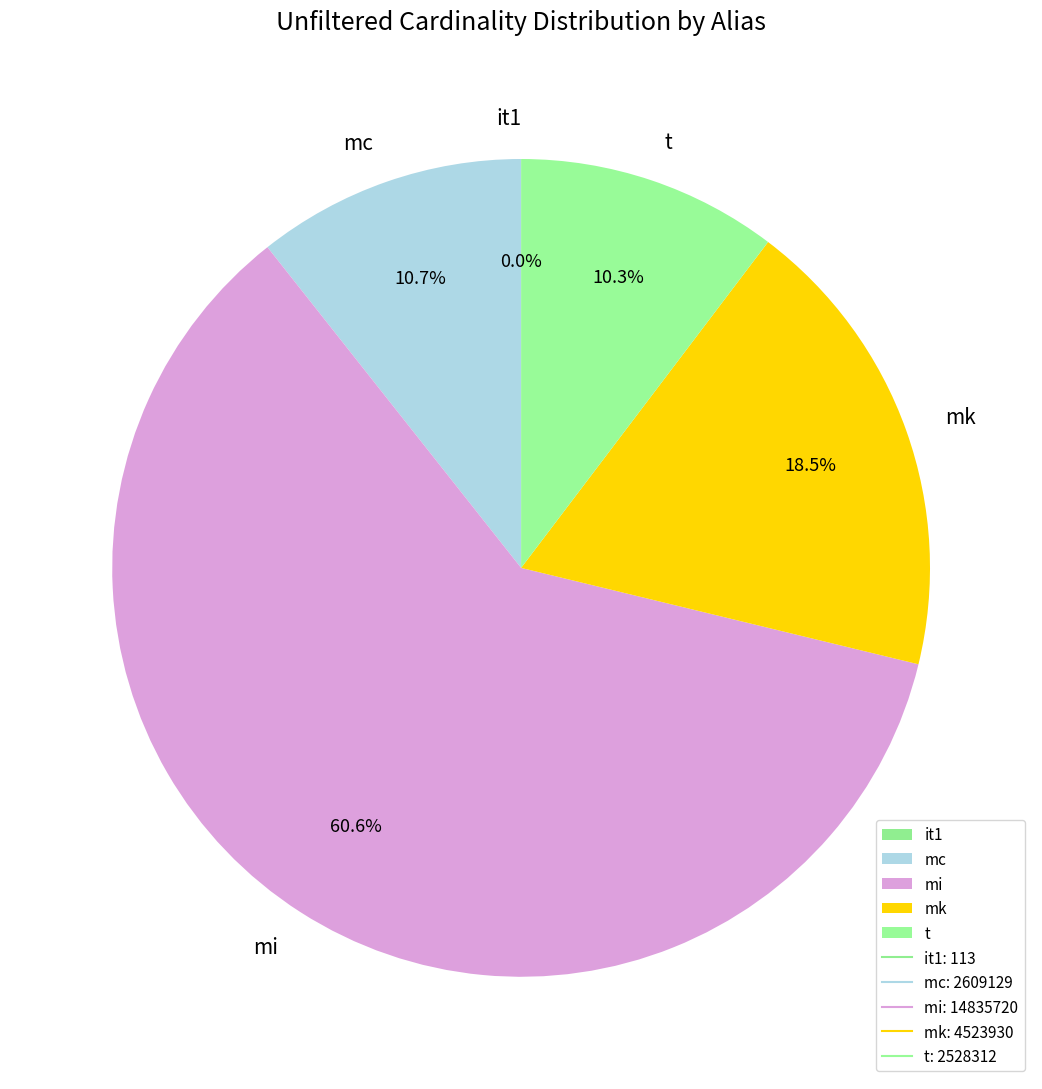

What percentage do mk and t together represent?

28.8%